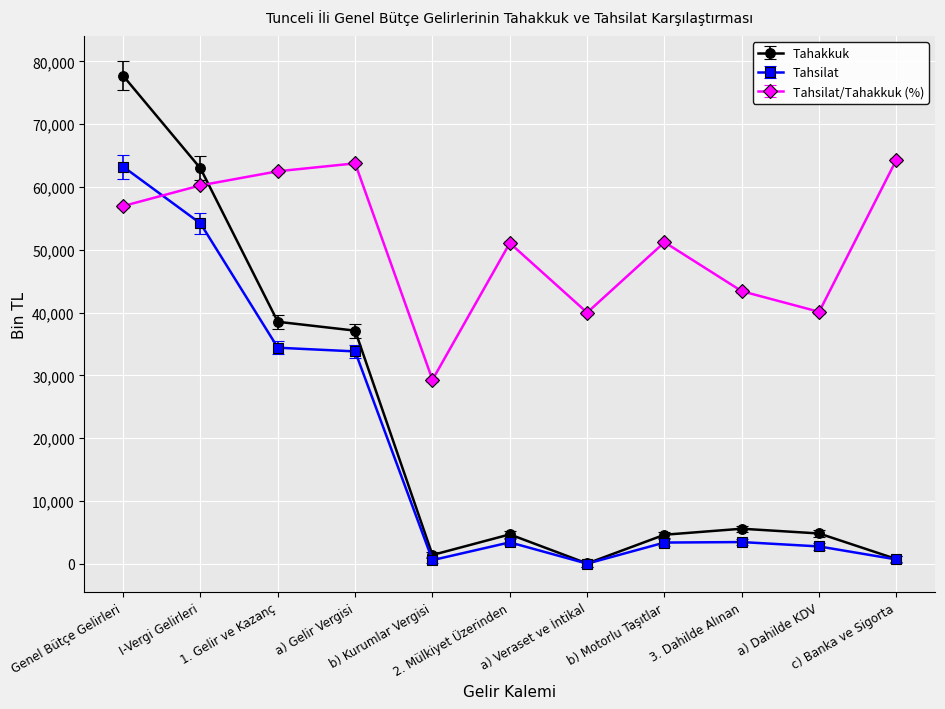

What is the value of the Tahakkuk point at the 3rd from the left?

38540.0